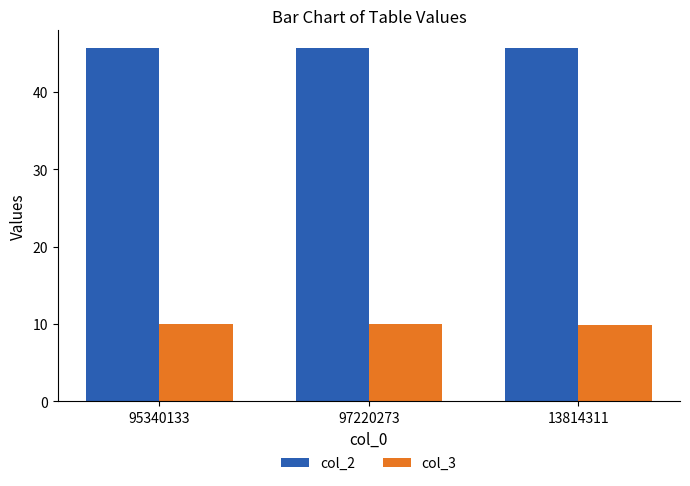

Rank the series at 13814311 from lowest to highest value.

col_3, col_2